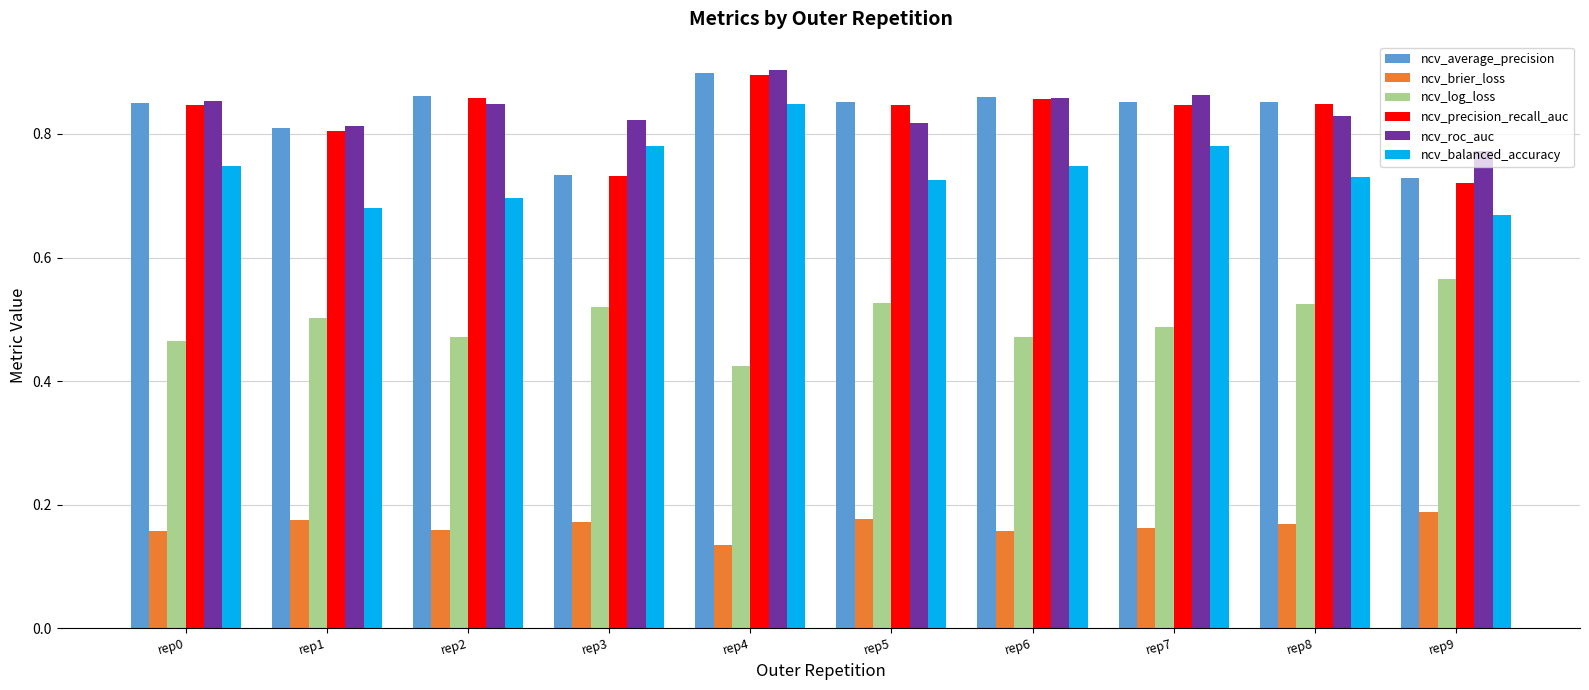

The ncv_roc_auc series shows 0.6 at rep0. True or false?

False